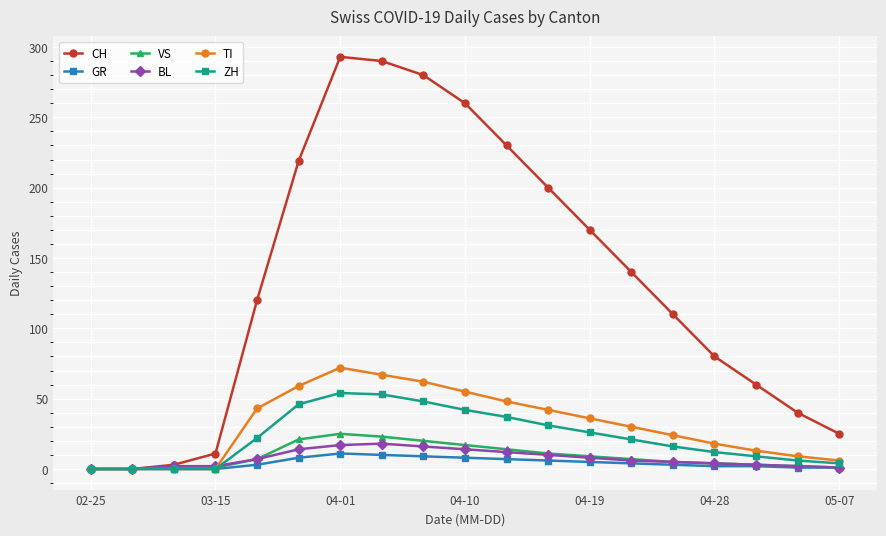

Which series has the largest range (max minus min)?

CH